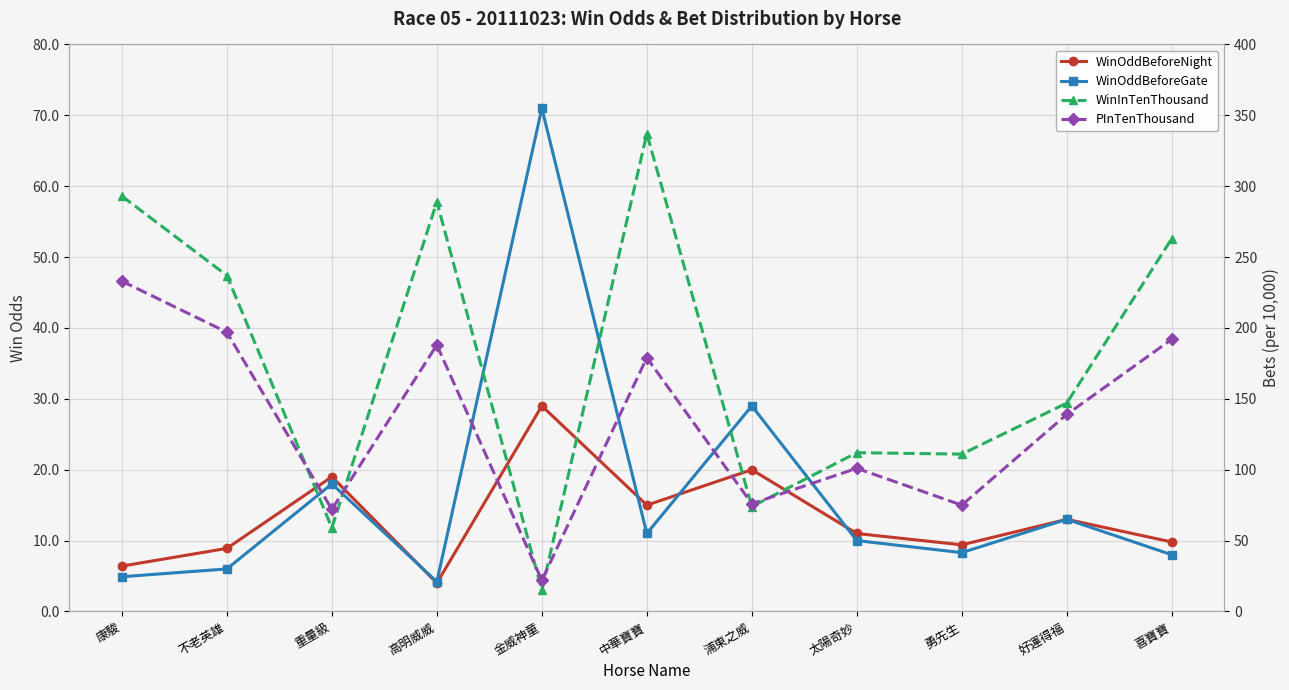

Which has a higher value, 好運得福 or 金威神童?

金威神童